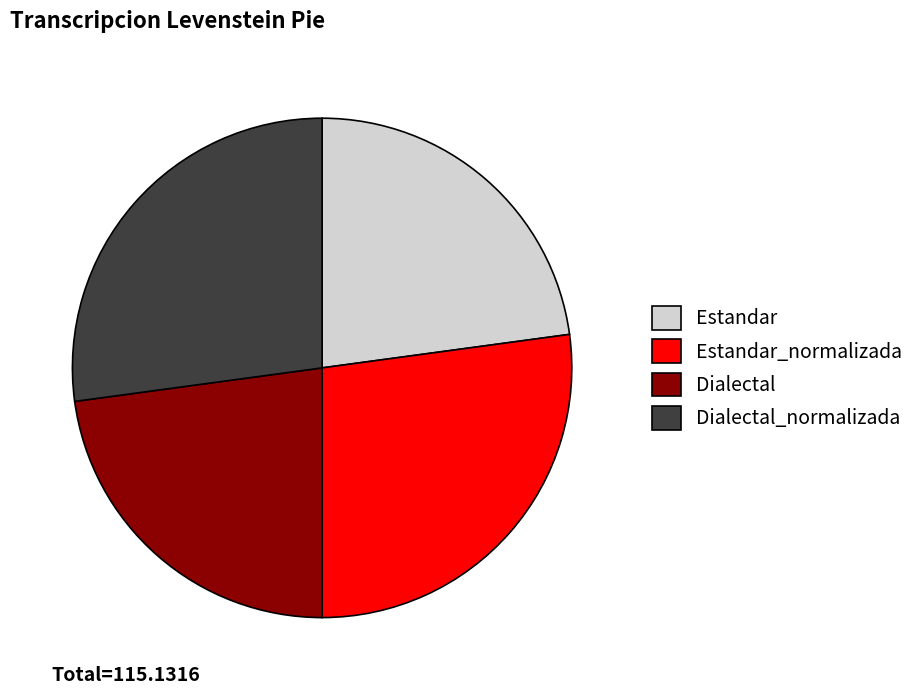

The Dialectal_normalizada slice represents 41% of the pie. True or false?

False